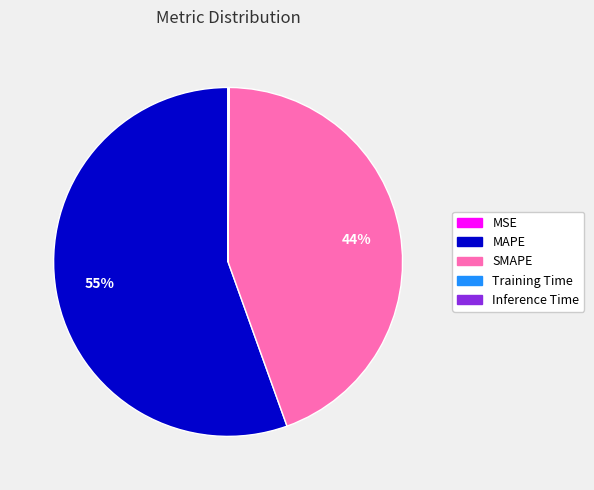

What percentage is the SMAPE slice, to the nearest percent?

44%